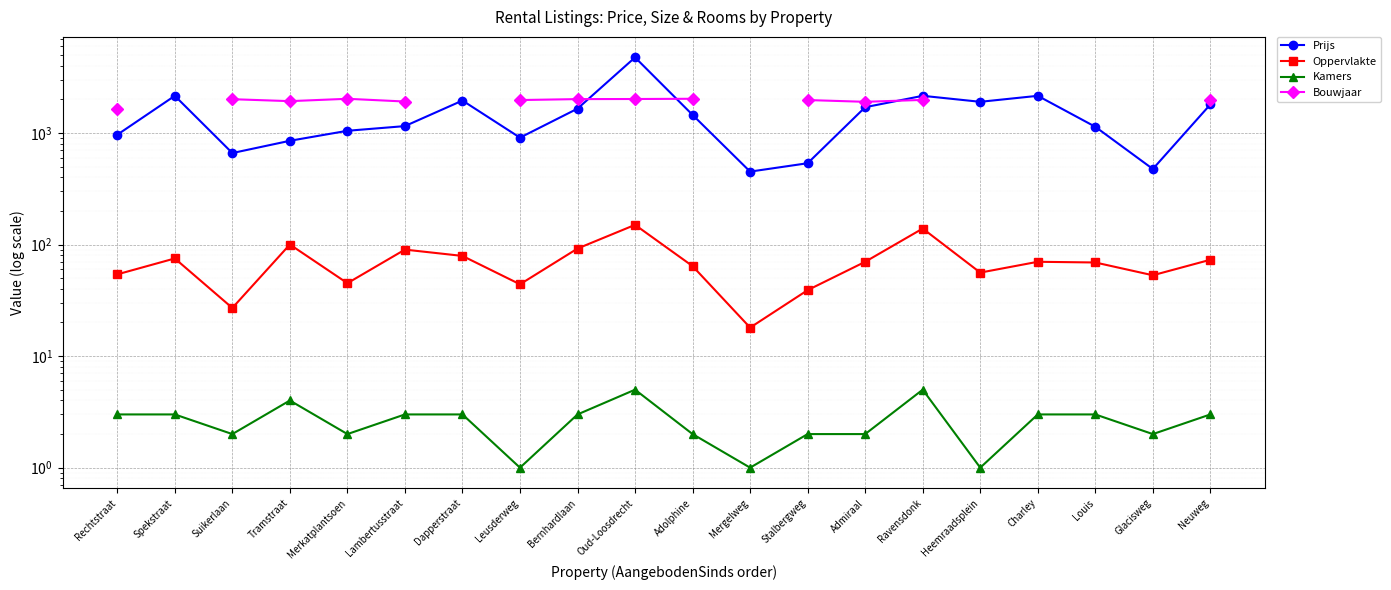

True or false: Prijs has a value of 1450.0 at Adolphine.

True